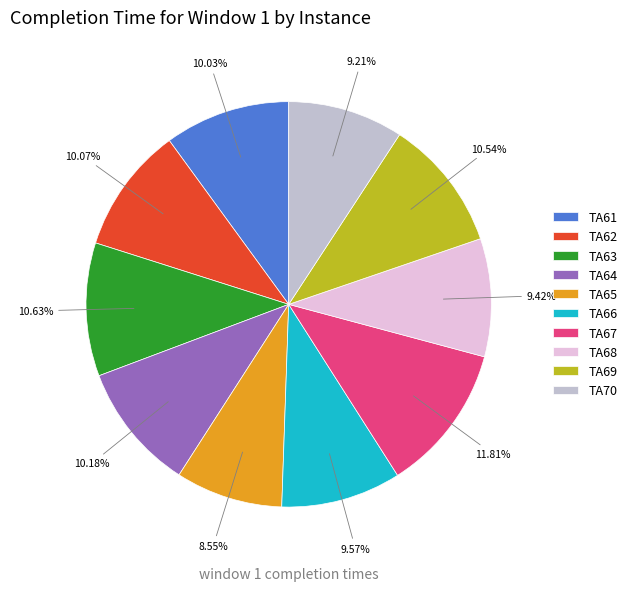

To the nearest percent, what is the combined percentage of TA69 and TA70?

20%